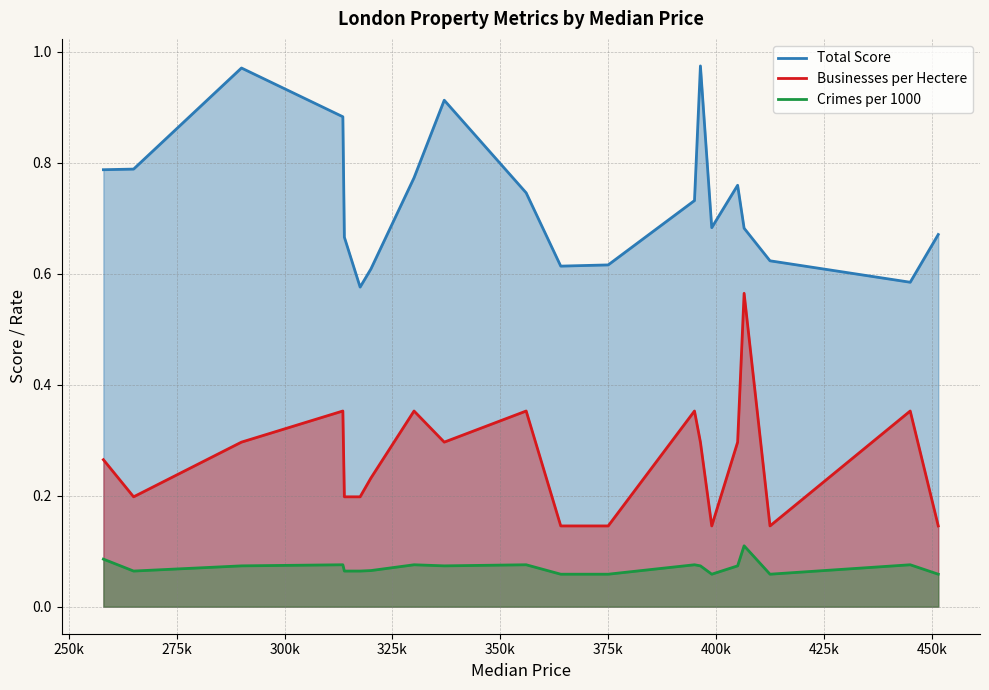

How many lines are shown in the chart?

3